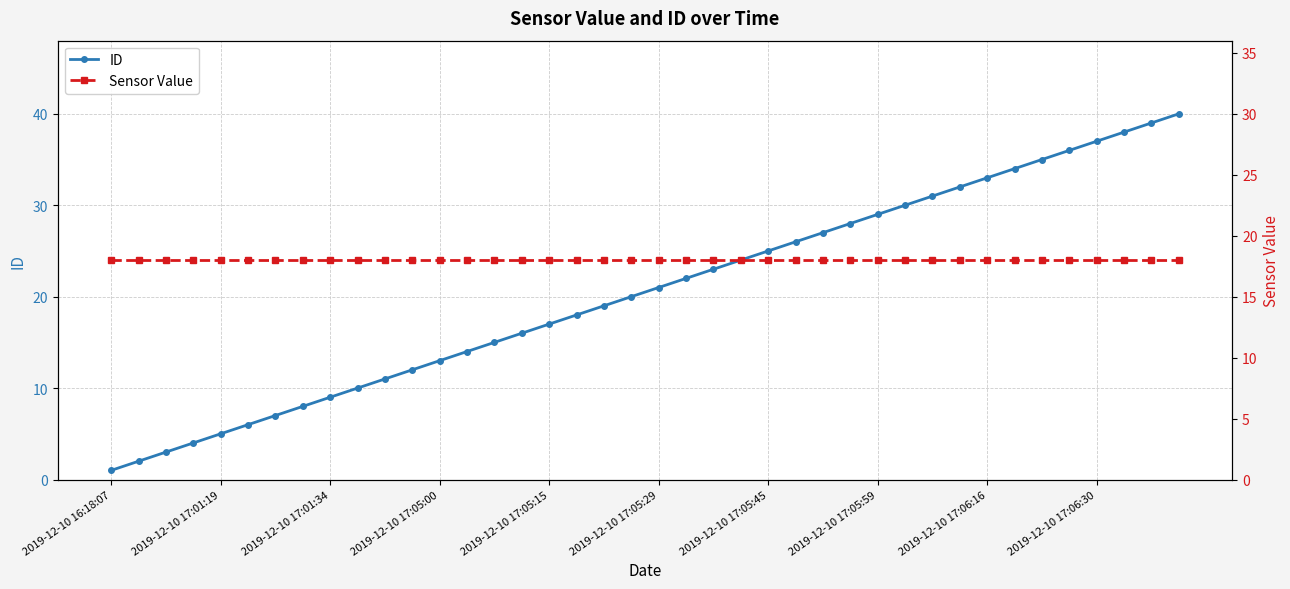

List the series in order of their peak value, lowest first.

Sensor Value, ID